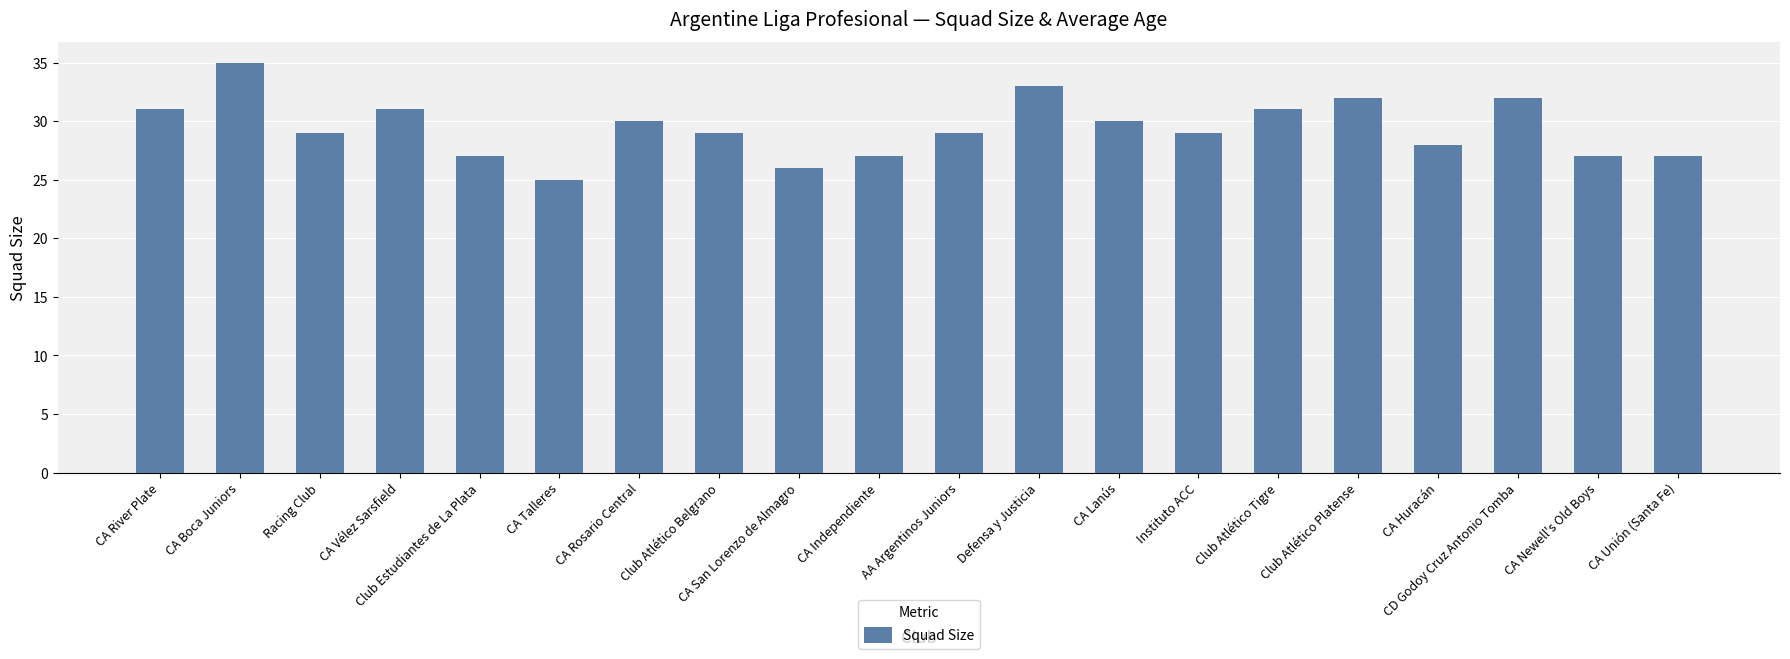

What is the ratio of the value at AA Argentinos Juniors to the value at Club Estudiantes de La Plata?

1.1